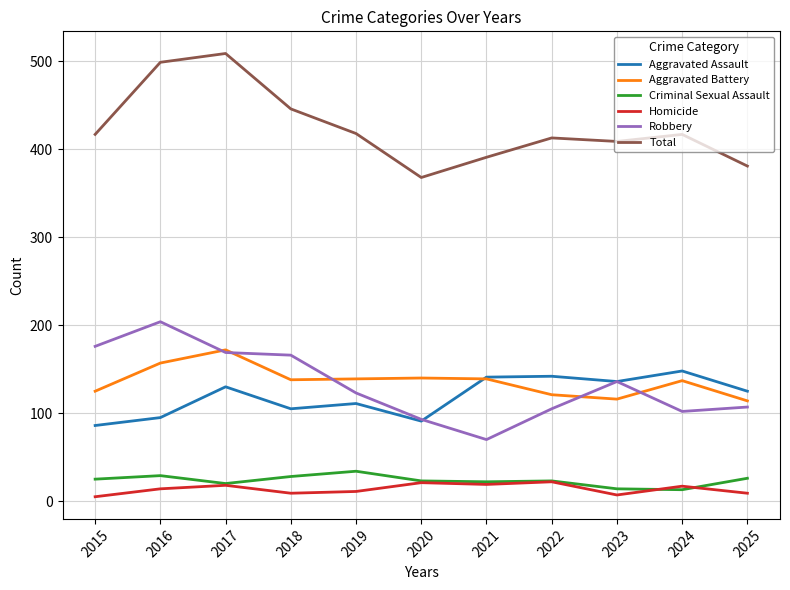

Where is the first local minimum for Criminal Sexual Assault?

2017